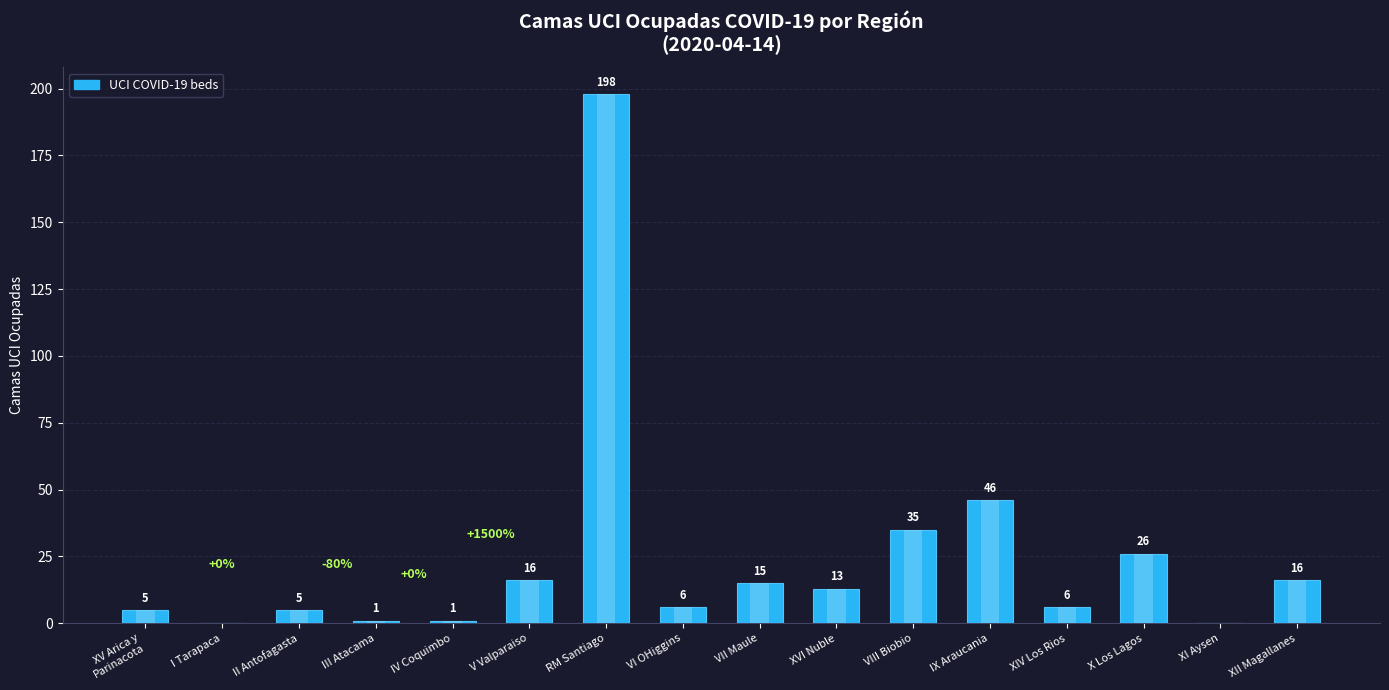

Where does the data first go above 13?

V Valparaiso